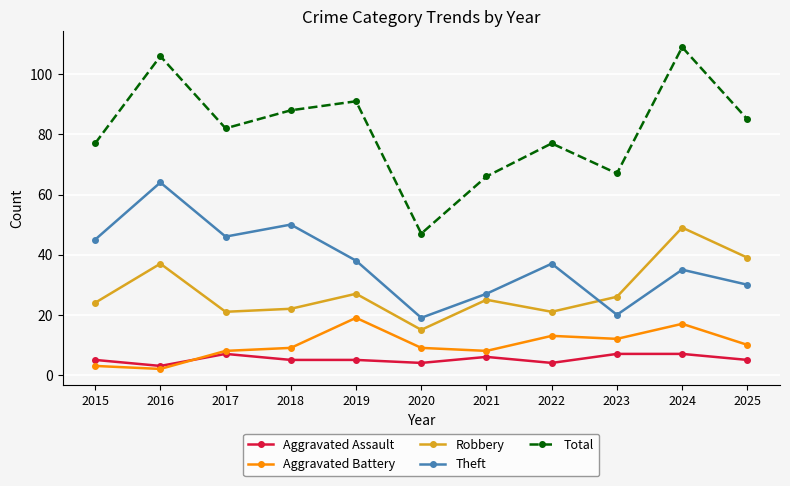

True or false: Total and Aggravated Battery cross at least once.

False